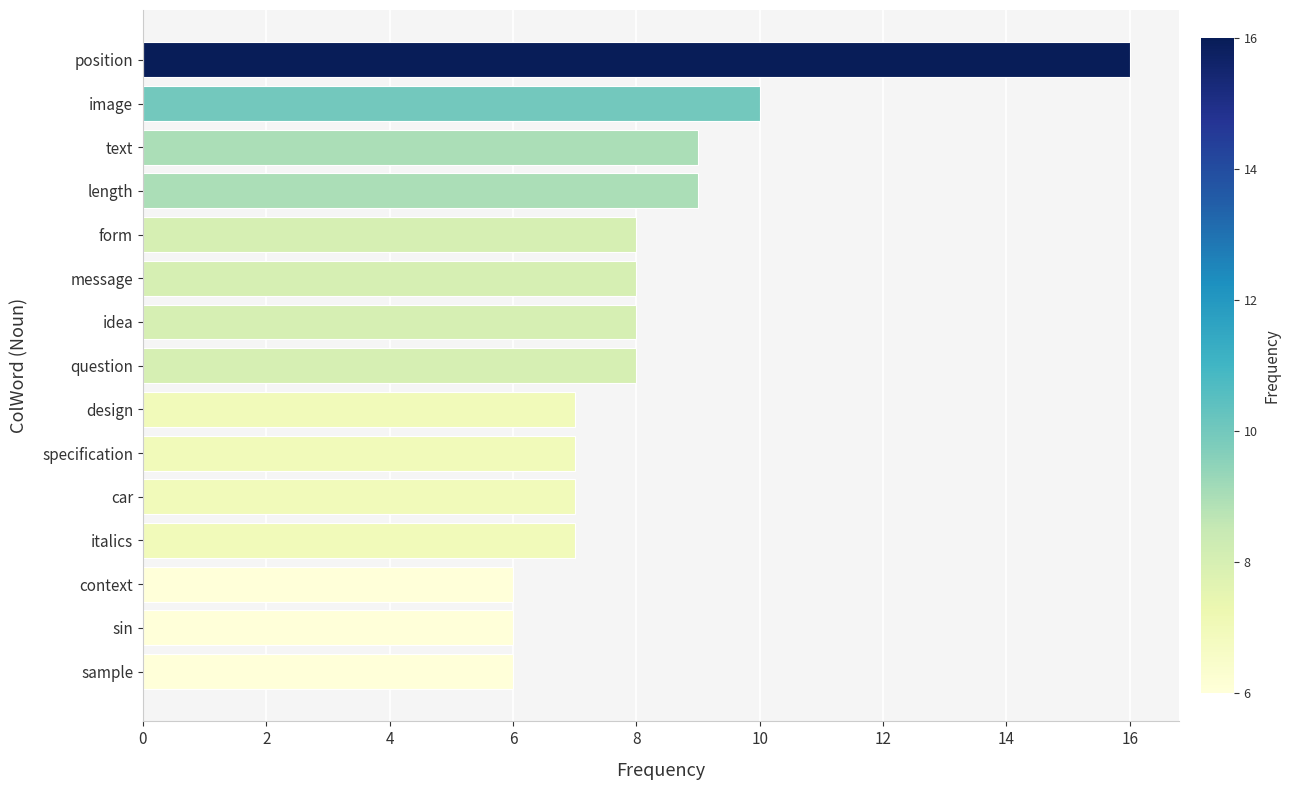

What is the greatest value displayed?

16